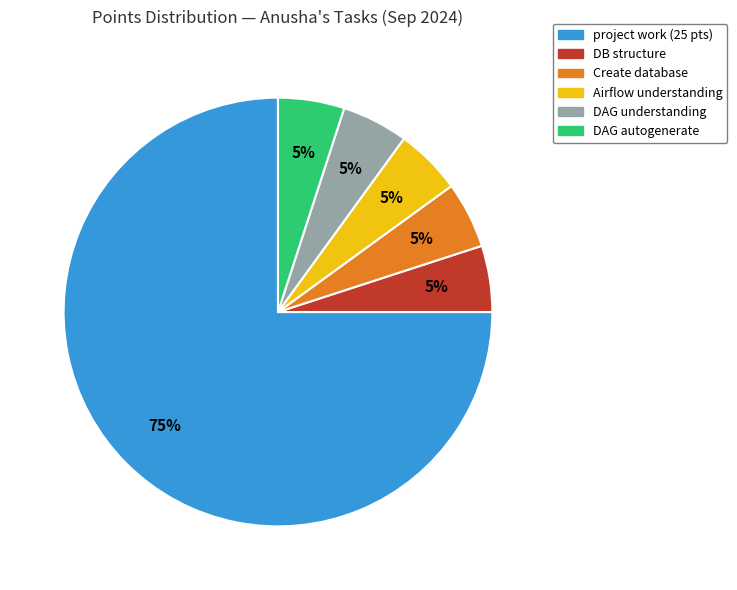

Does any single category account for the majority?

Yes